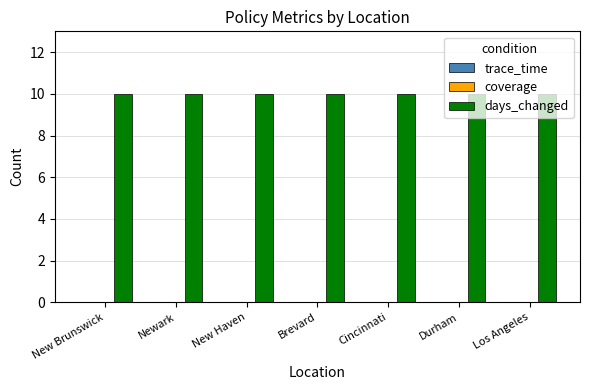

The value of coverage at Durham is 0. True or false?

True